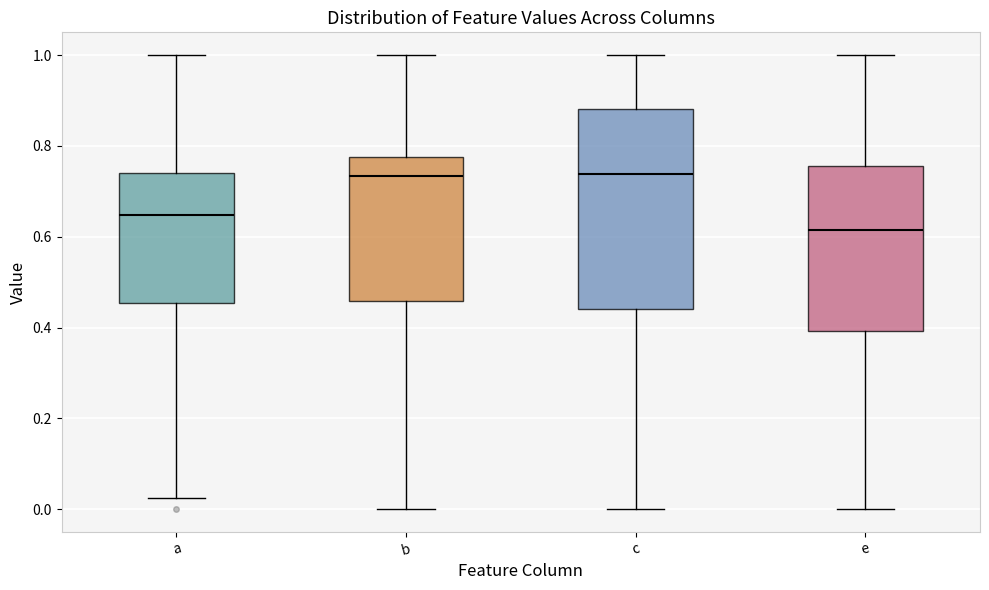

Which box is the tallest, from its lower edge to its upper edge?

c